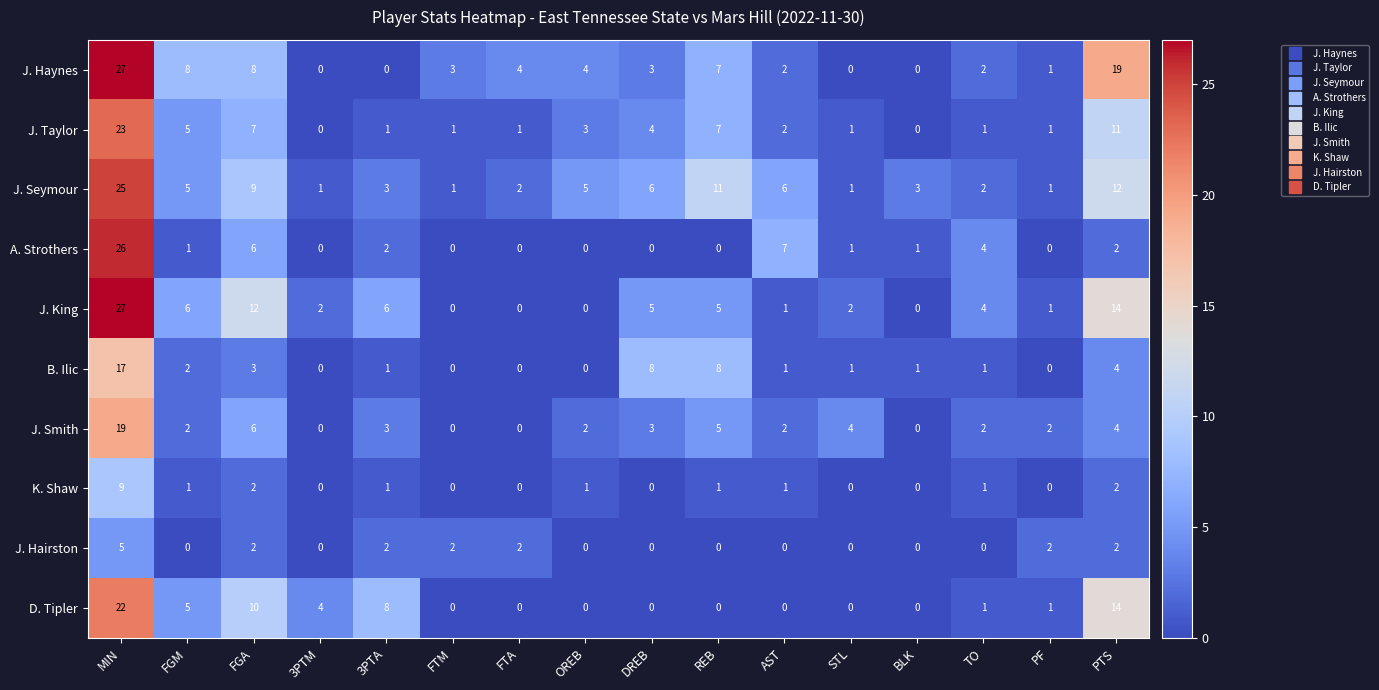

The value of J. Haynes at FGM is 8. True or false?

True